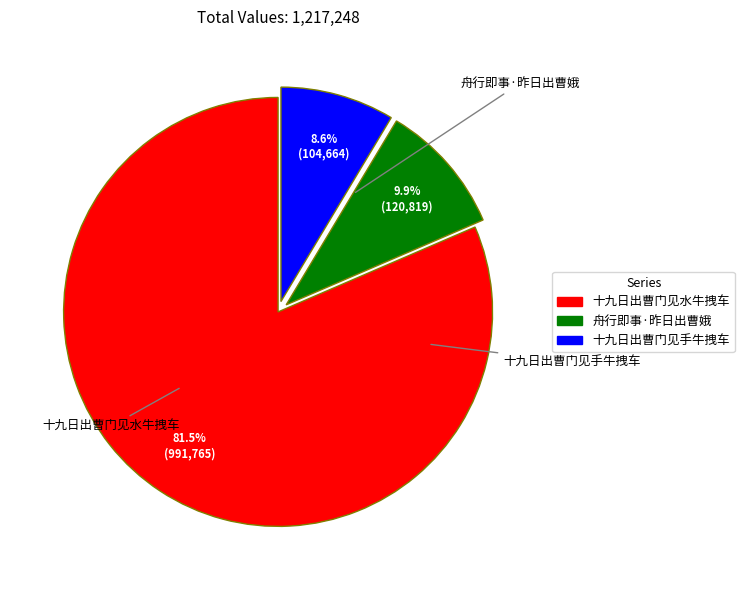

Between 十九日出曹门见手牛拽车 and 十九日出曹门见水牛拽车, which is larger?

十九日出曹门见水牛拽车